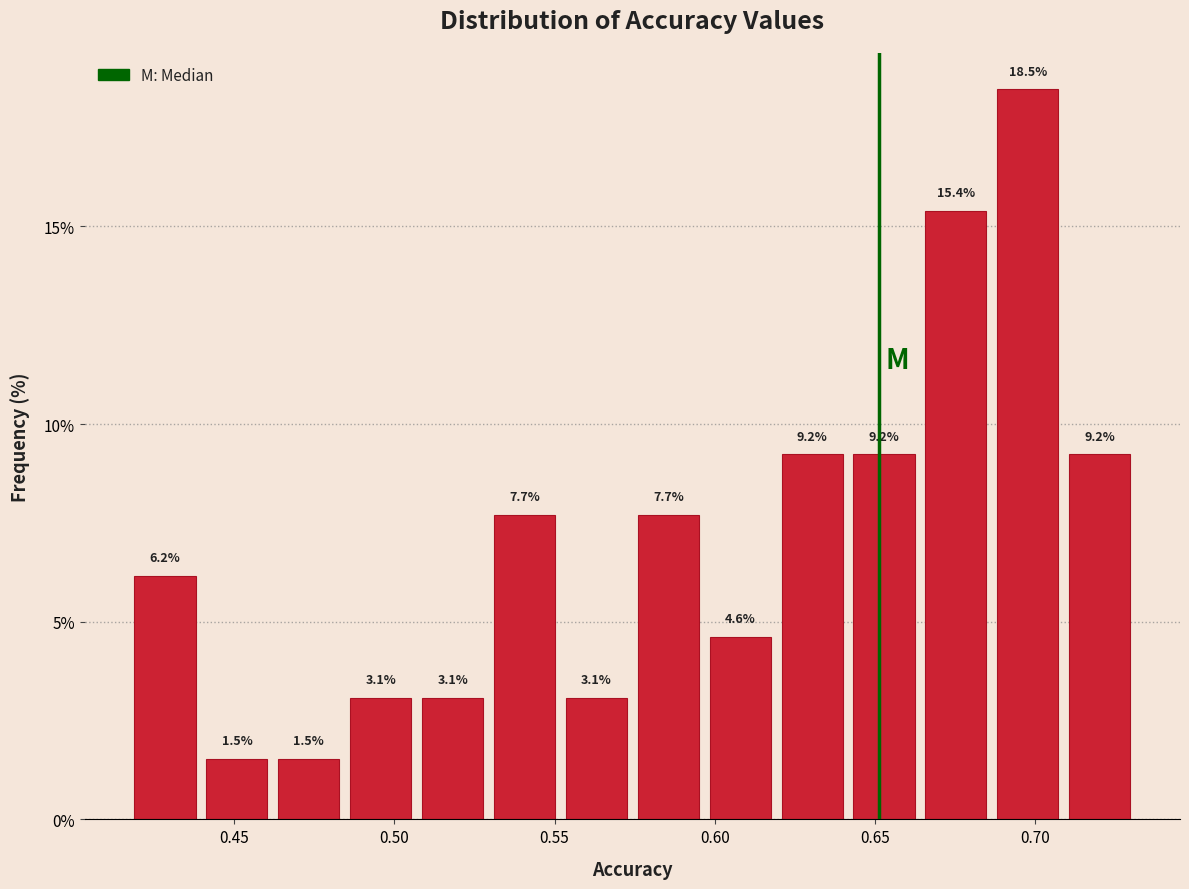

Reading left to right, list every bar in this chart as the range it spans on the x-axis followed by its height. The bar edges are not printed on the chart, so give them approximately, as read against the axis.

0.415 to 0.440: 6.2
0.440 to 0.460: 1.5
0.460 to 0.485: 1.5
0.485 to 0.505: 3.1
0.505 to 0.530: 3.1
0.530 to 0.550: 7.7
0.550 to 0.575: 3.1
0.575 to 0.595: 7.7
0.595 to 0.620: 4.6
0.620 to 0.640: 9.2
0.640 to 0.665: 9.2
0.665 to 0.685: 15.4
0.685 to 0.710: 18.5
0.710 to 0.730: 9.2